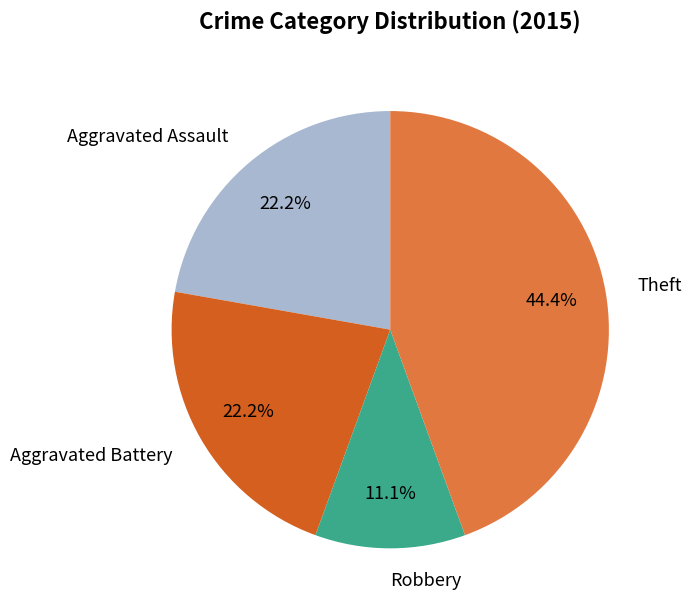

To the nearest percent, what is the difference between the largest and smallest slice percentages?

33%